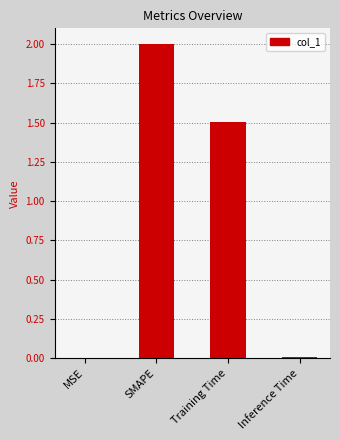

The value at Inference Time is 0.0. True or false?

True